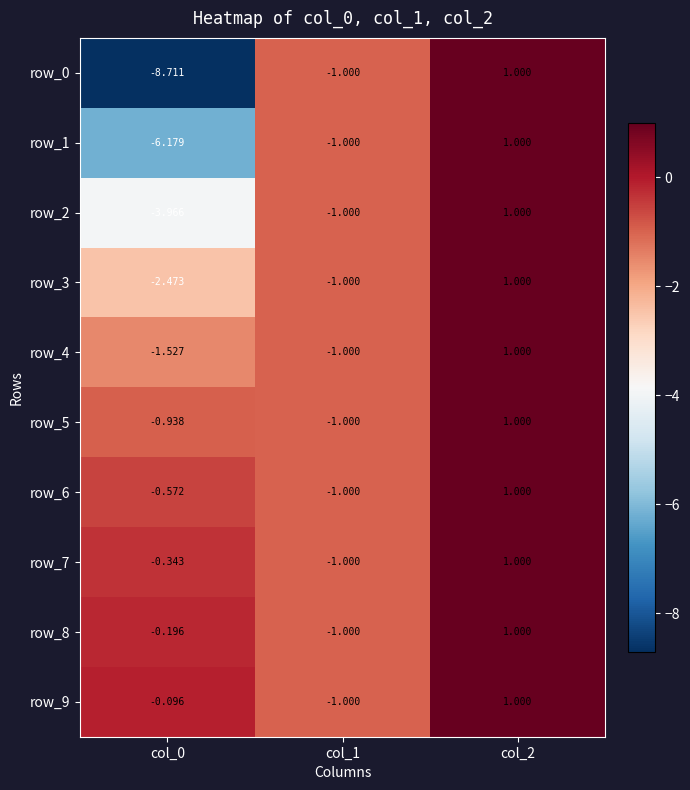

The row_7 series shows -1.0 at col_1. True or false?

True